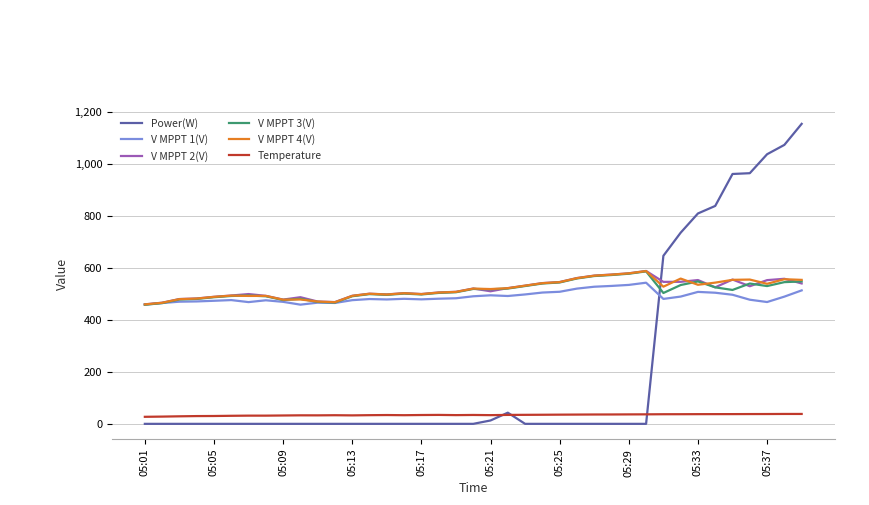

What is the lowest value of the V MPPT 3(V) series?

458.5